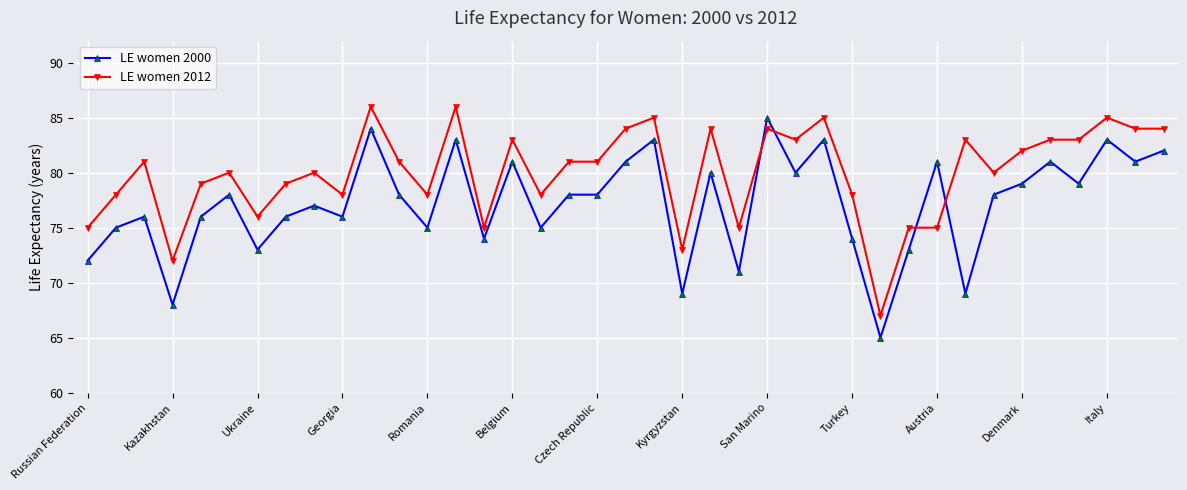

Rank the series by their average value, from lowest to highest.

LE women 2000, LE women 2012